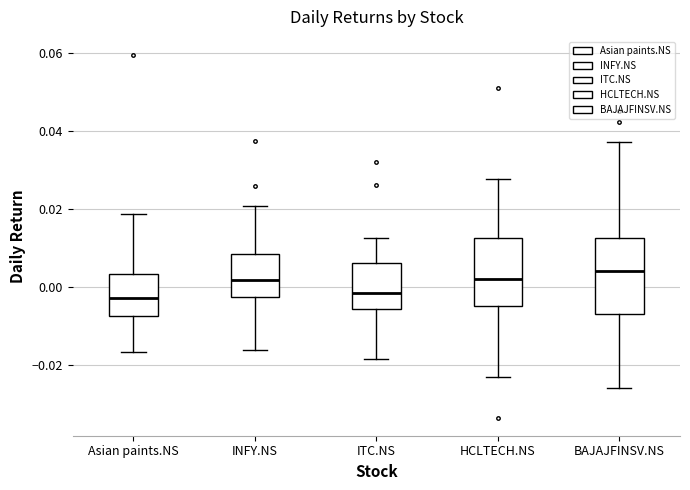

Reading left to right, transcribe this box plot: for each box, give where its median line is, the range the box spans, and where its two whiskers end, as read against the y-axis. The values are not printed on the chart, so give them approximately, as read against the axis.

Asian paints.NS: median -0.002, box -0.008 to 0.004, whiskers -0.016 to 0.018
INFY.NS: median 0.002, box -0.002 to 0.008, whiskers -0.016 to 0.020
ITC.NS: median -0.002, box -0.006 to 0.006, whiskers -0.018 to 0.012
HCLTECH.NS: median 0.002, box -0.004 to 0.012, whiskers -0.022 to 0.028
BAJAJFINSV.NS: median 0.004, box -0.006 to 0.012, whiskers -0.026 to 0.038